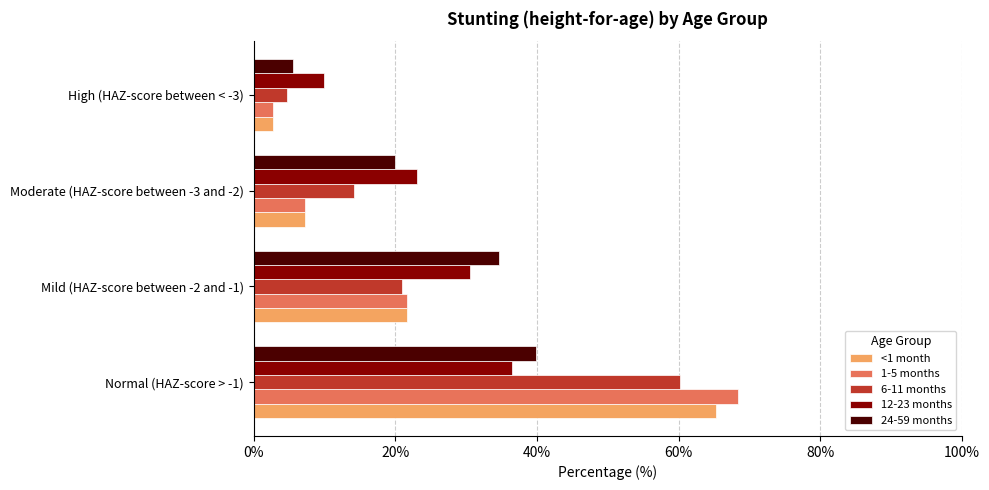

Which series has the largest range (max minus min)?

1-5 months